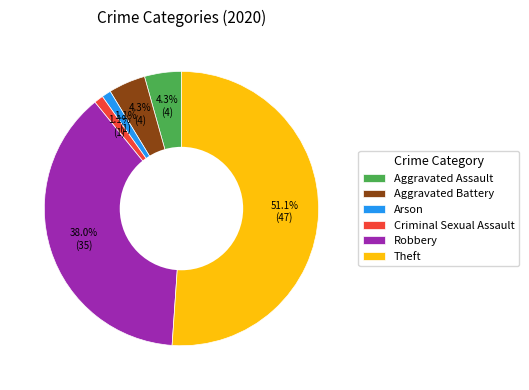

What percentage is the Criminal Sexual Assault slice, to the nearest percent?

1%